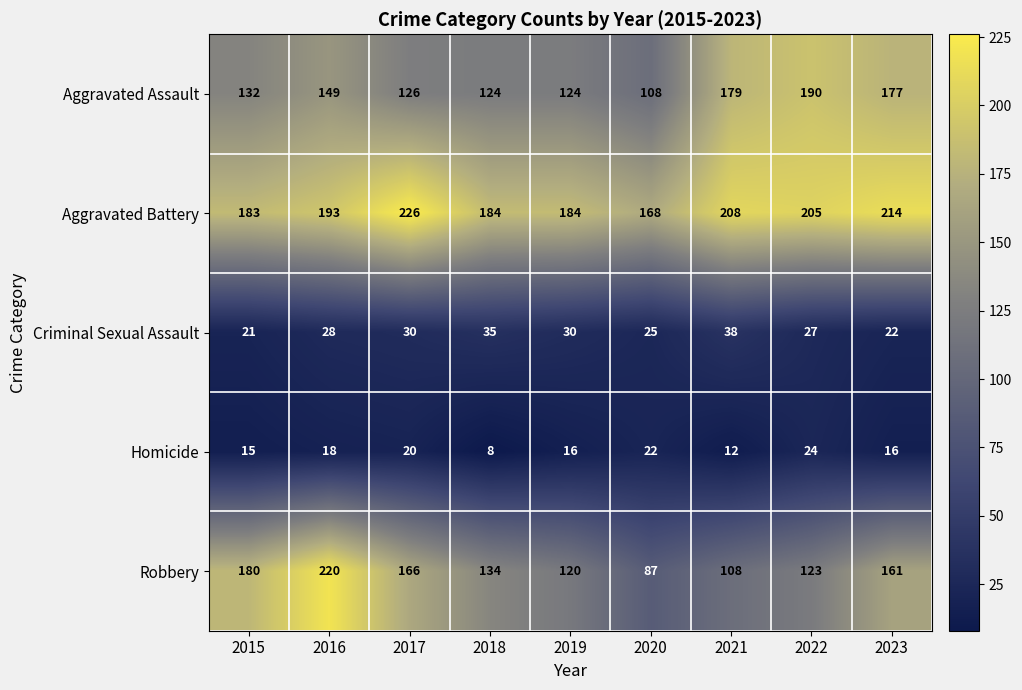

What is the minimum value for Homicide?

8